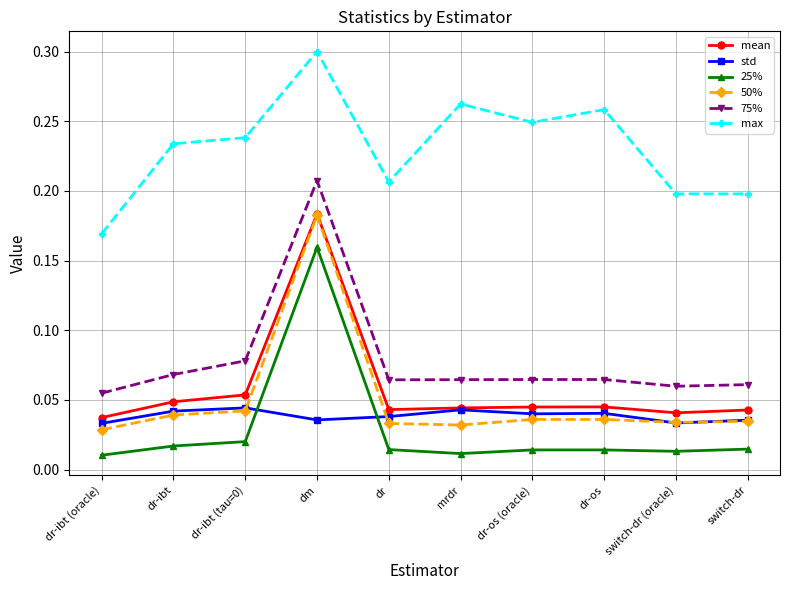

Count the mean values in the range 0 to 1.

10